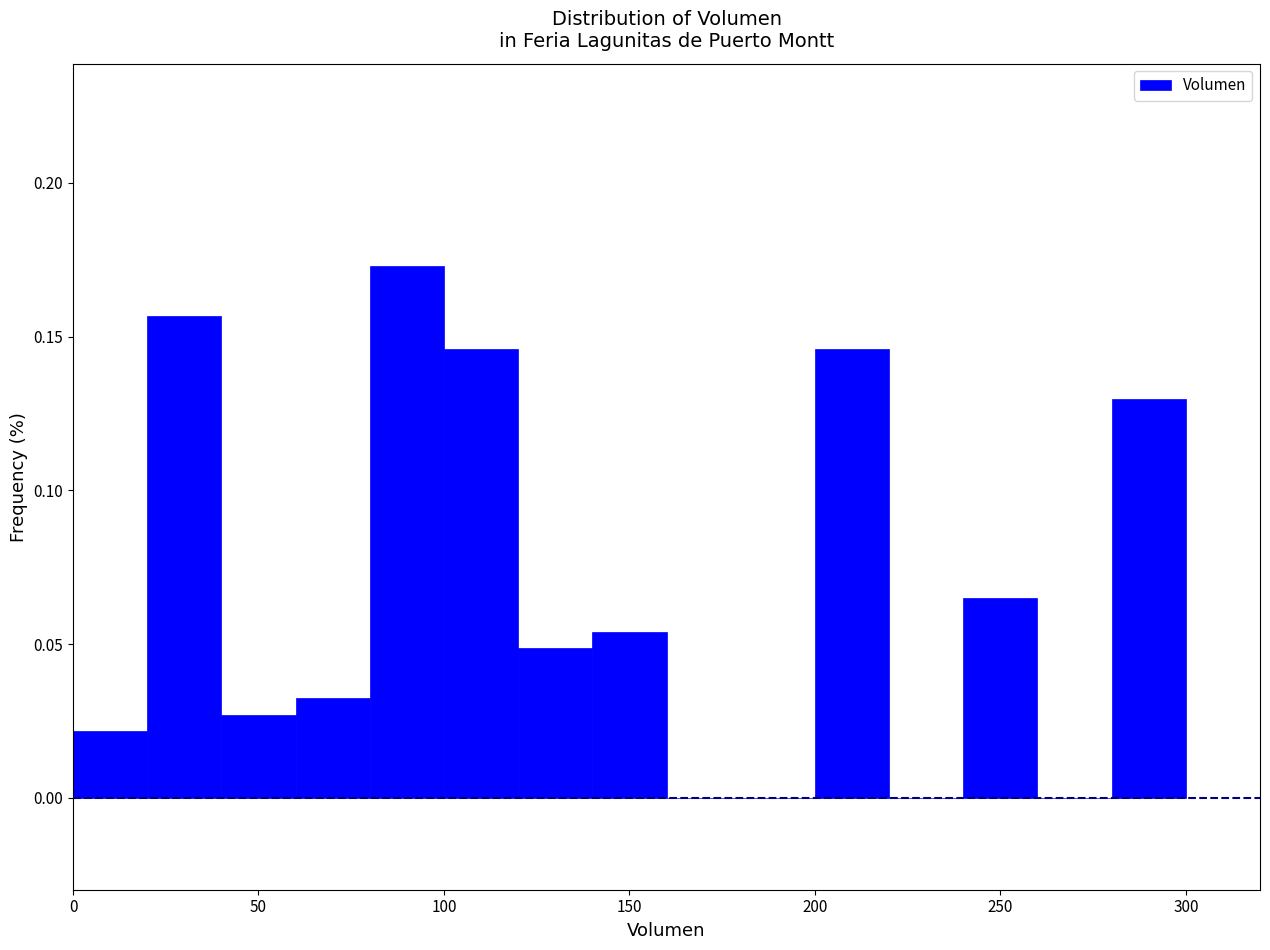

Reading left to right, list every bar in this chart as the range it spans on the x-axis followed by its height. The values are not printed on the chart, so give them approximately, as read against the axis.

0 to 20: 0.020
20 to 40: 0.155
40 to 60: 0.025
60 to 80: 0.030
80 to 100: 0.175
100 to 120: 0.145
120 to 140: 0.050
140 to 160: 0.055
160 to 180: 0
180 to 200: 0
200 to 220: 0.145
220 to 240: 0
240 to 260: 0.065
260 to 280: 0
280 to 300: 0.130